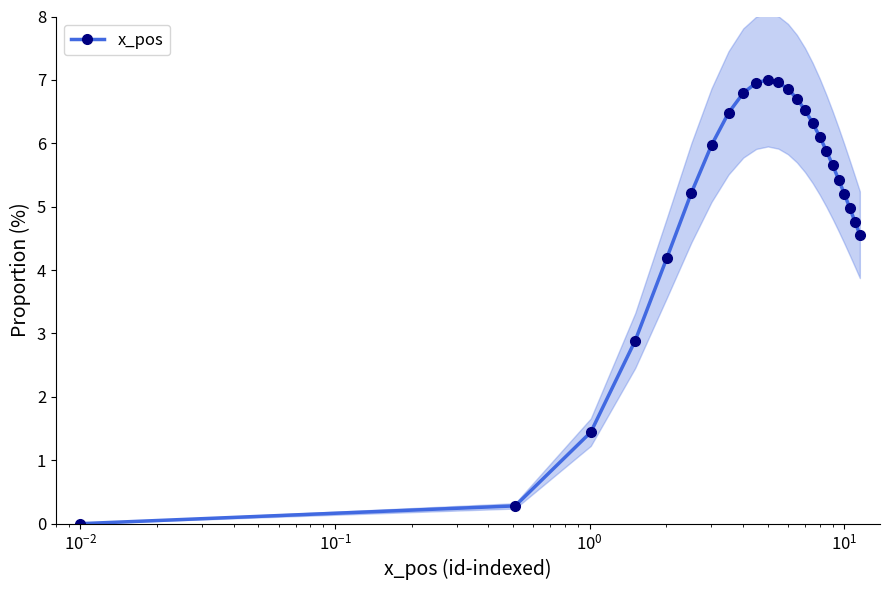

The chart shows a value of 9.5 at 11. True or false?

False